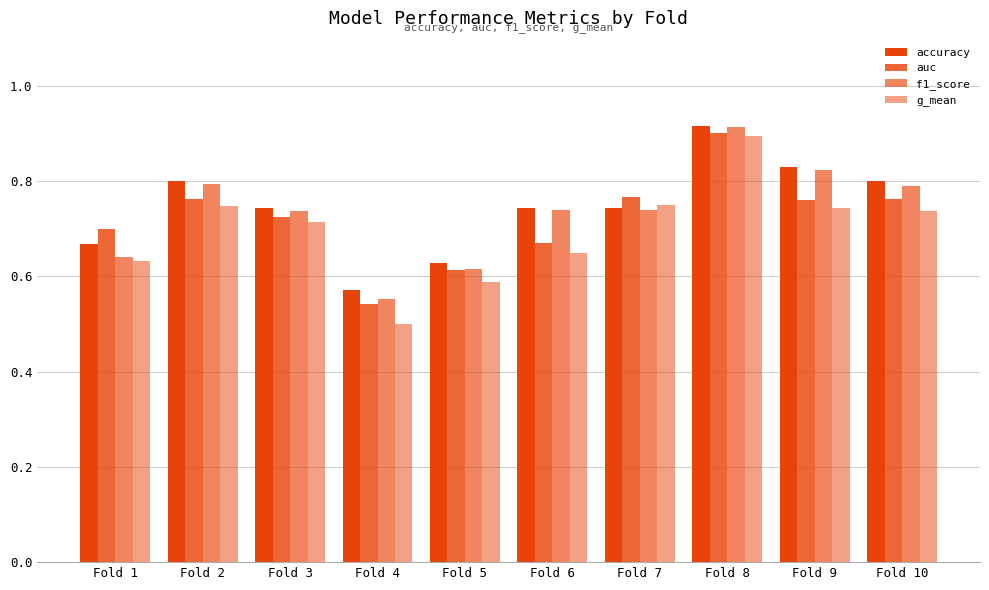

Which category has the highest value in the auc series?

Fold 8